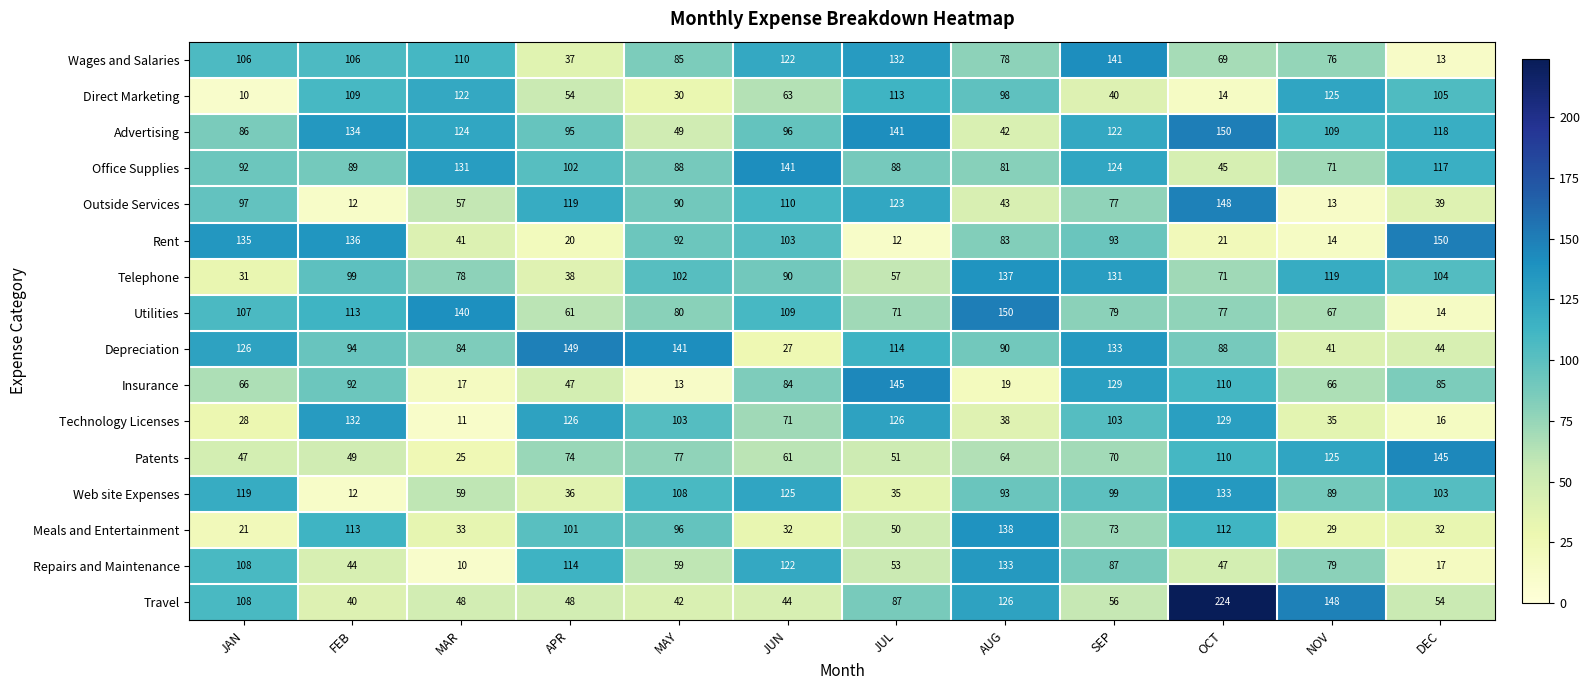

Which series has the widest spread of values?

Travel